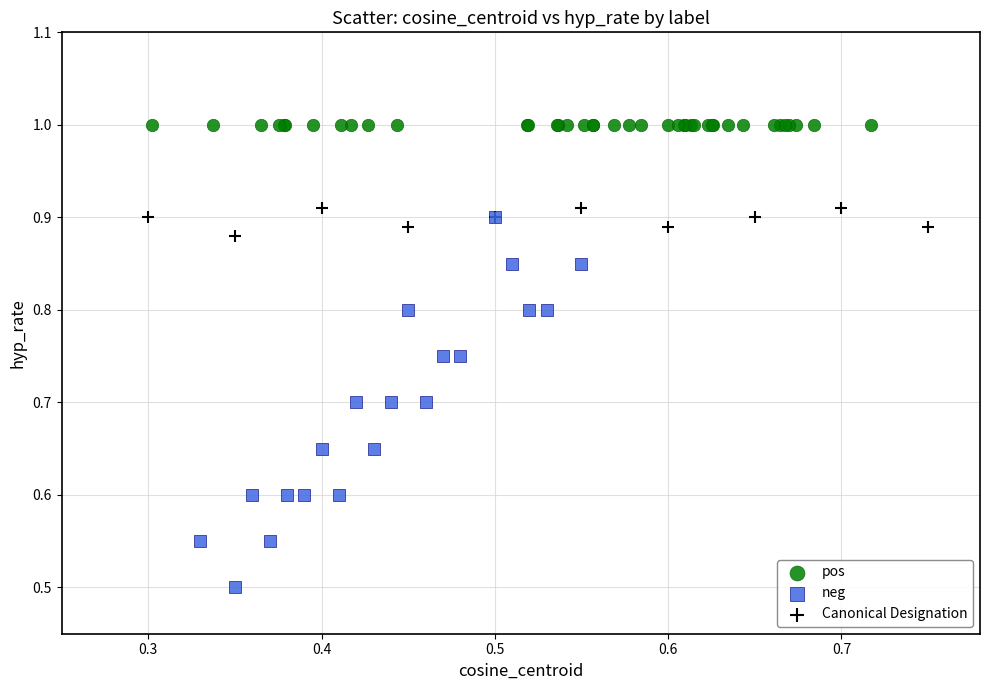

What are all the series names shown in the legend?

pos, neg, Canonical Designation